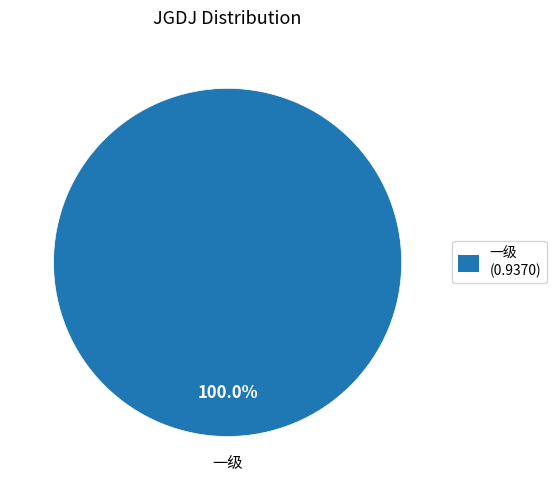

Is there a majority slice in this chart?

Yes